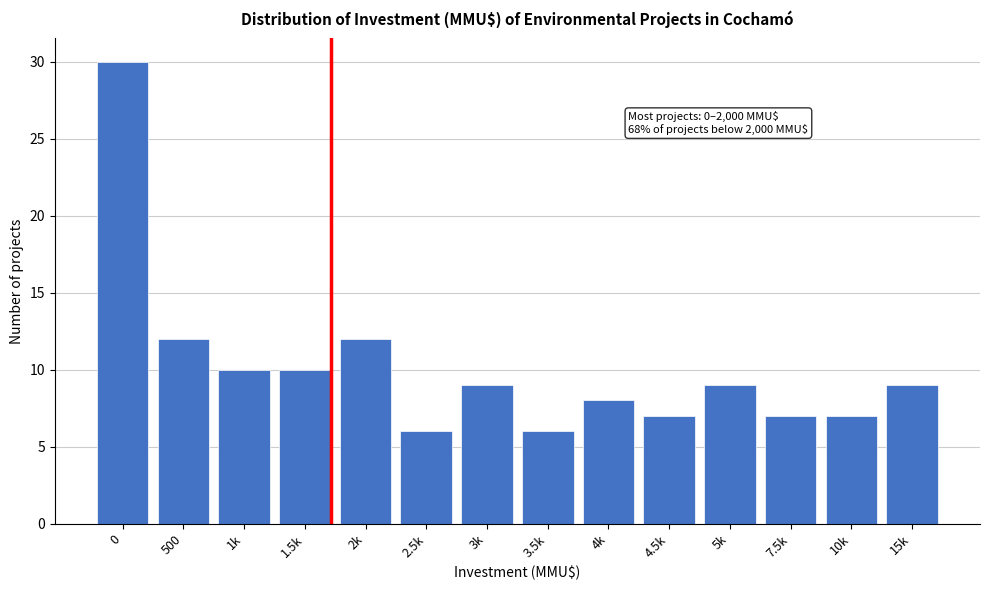

Reading right to left, what are all the values shown in this chart?

9	7	7	9	7	8	6	9	6	12	10	10	12	30